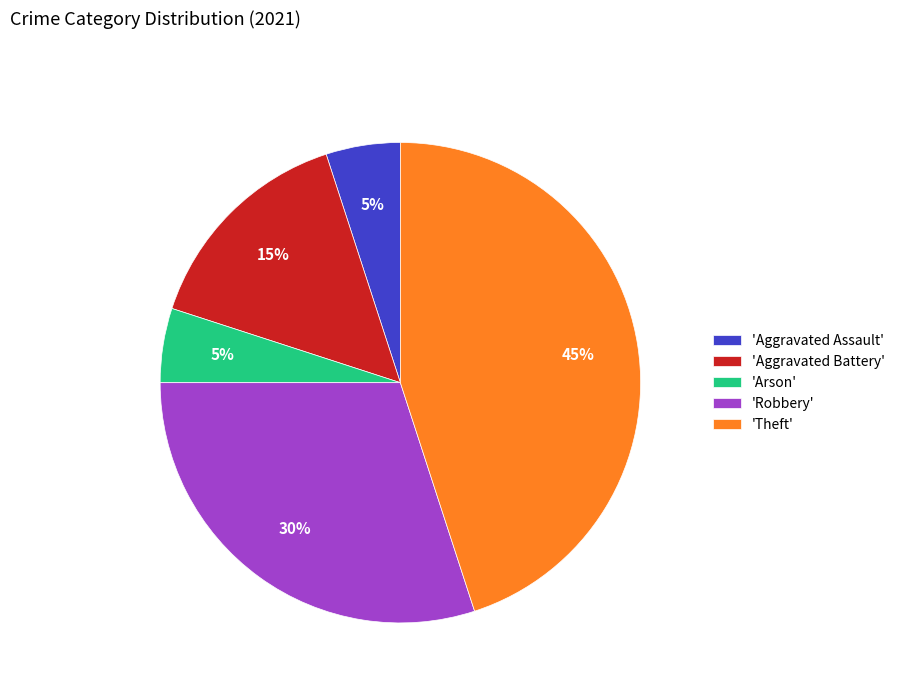

What percentage is the 'Robbery' slice, to the nearest percent?

30%